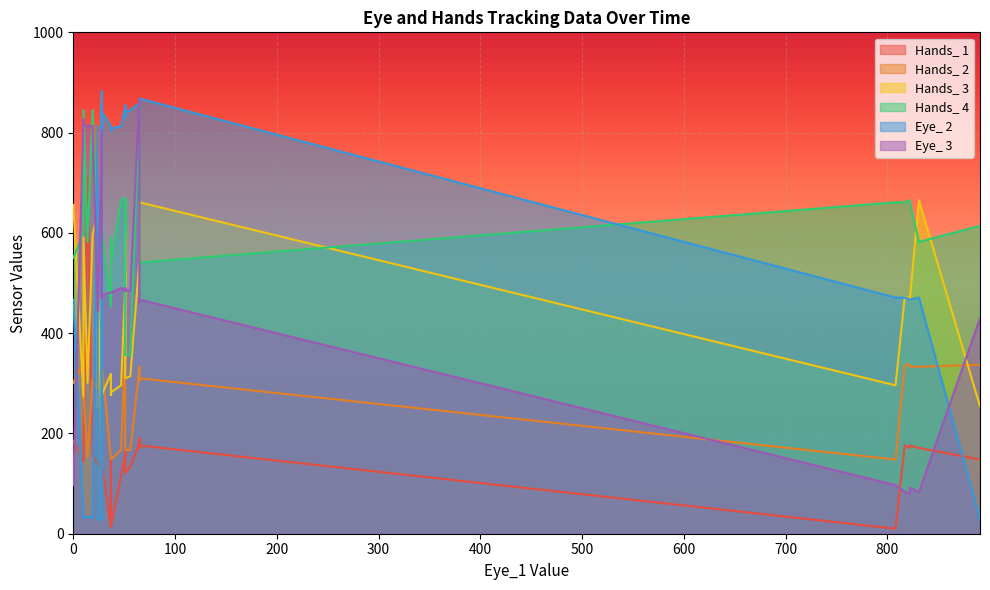

Where do Hands_ 1 and Hands_ 4 first cross each other?

19 and 14